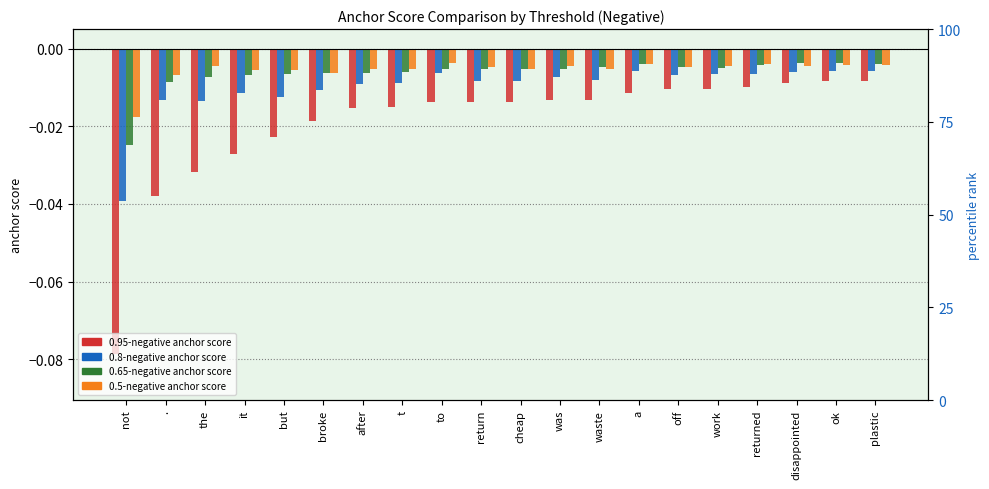

The value of 0.5-negative anchor score at ok is -0.0. True or false?

False